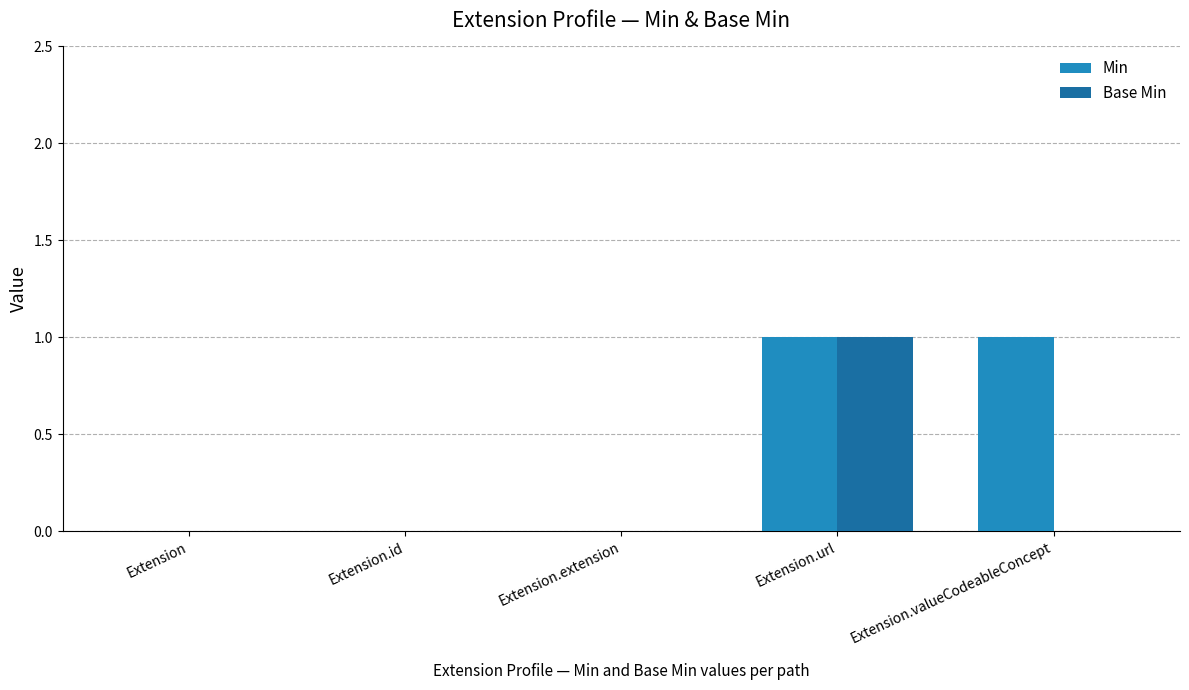

Between Extension.extension and Extension.valueCodeableConcept, which series saw the biggest shift?

Min